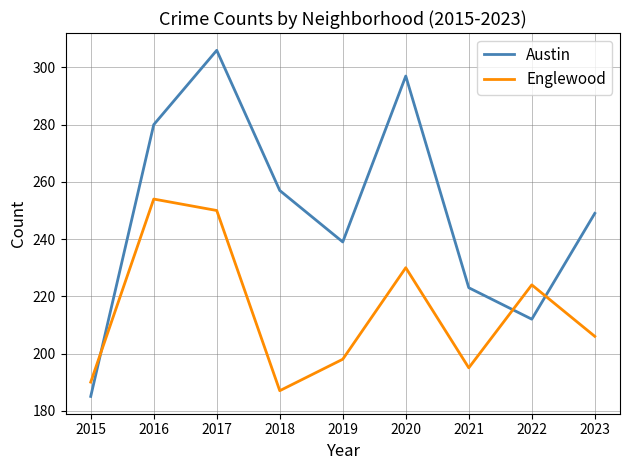

Which series has the widest spread of values?

Austin